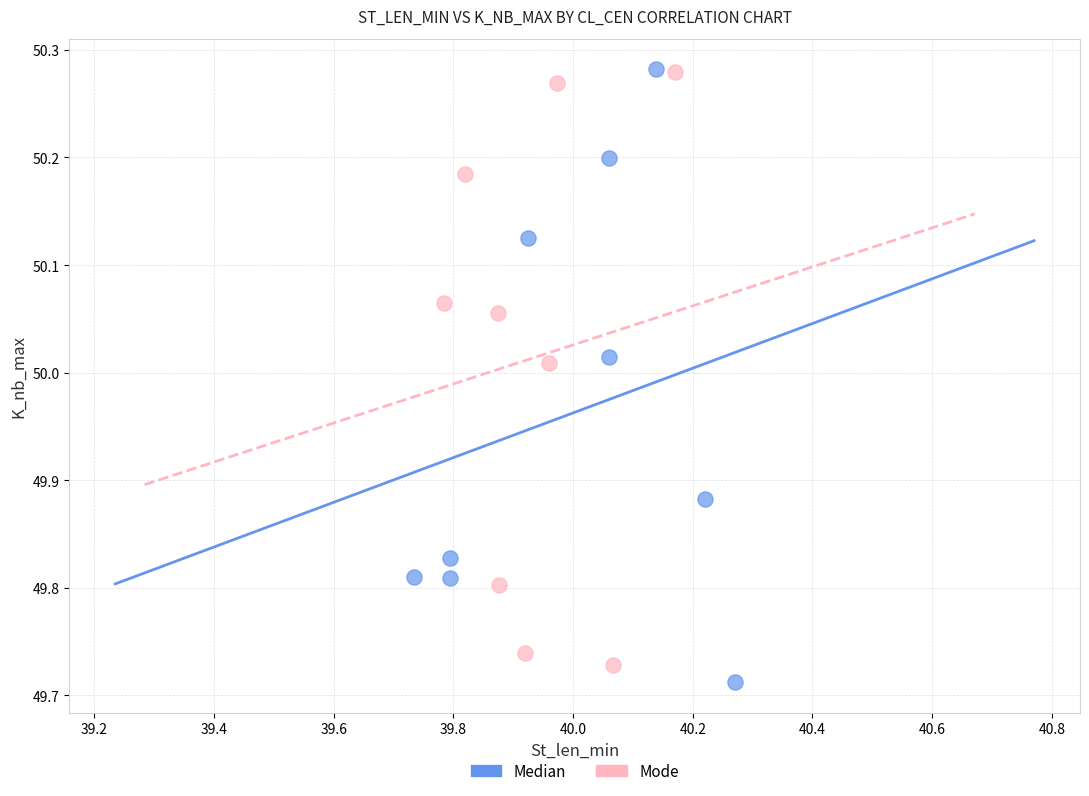

What are all the series names shown in the legend?

Median, Mode